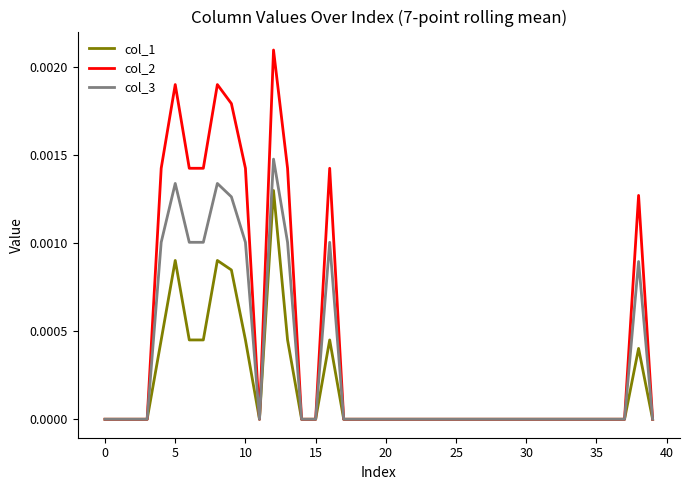

Does the chart display data point markers on the line(s)?

No